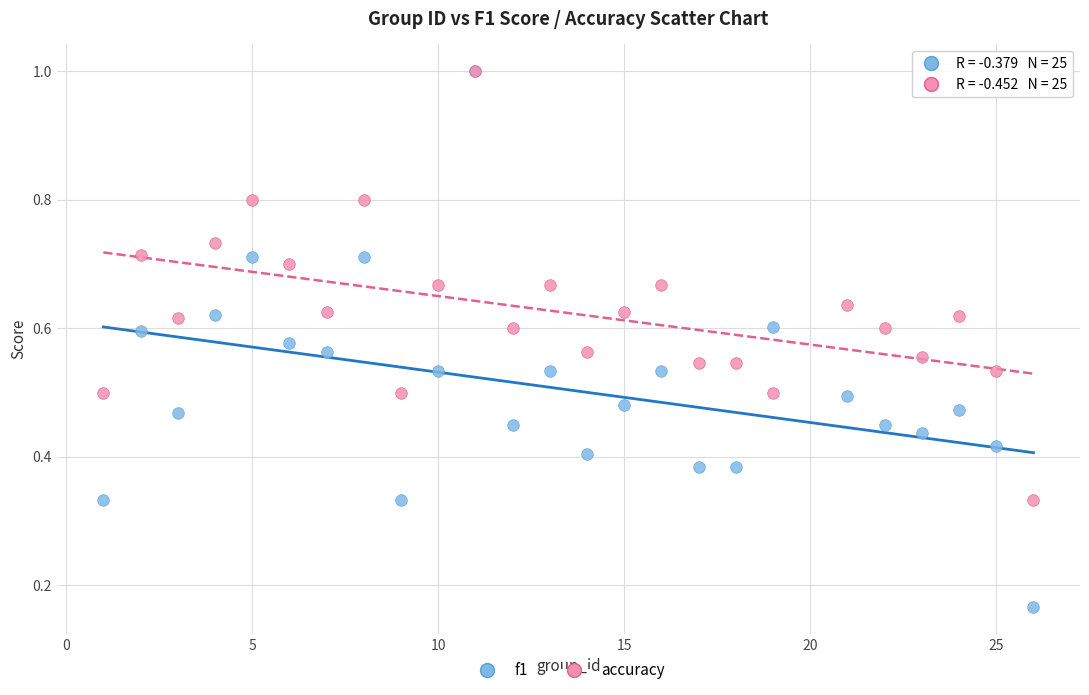

Which series contains the lowest Y value?

f1